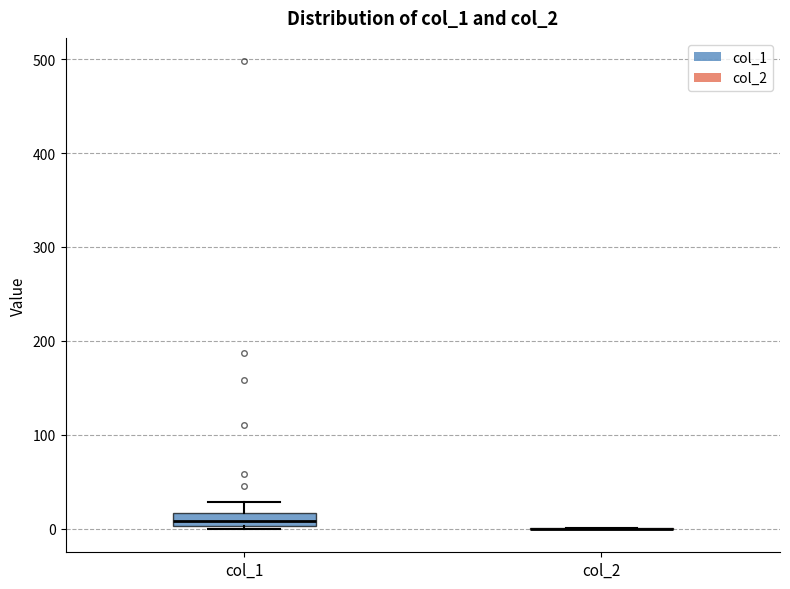

Which box is the tallest, from its lower edge to its upper edge?

col_1